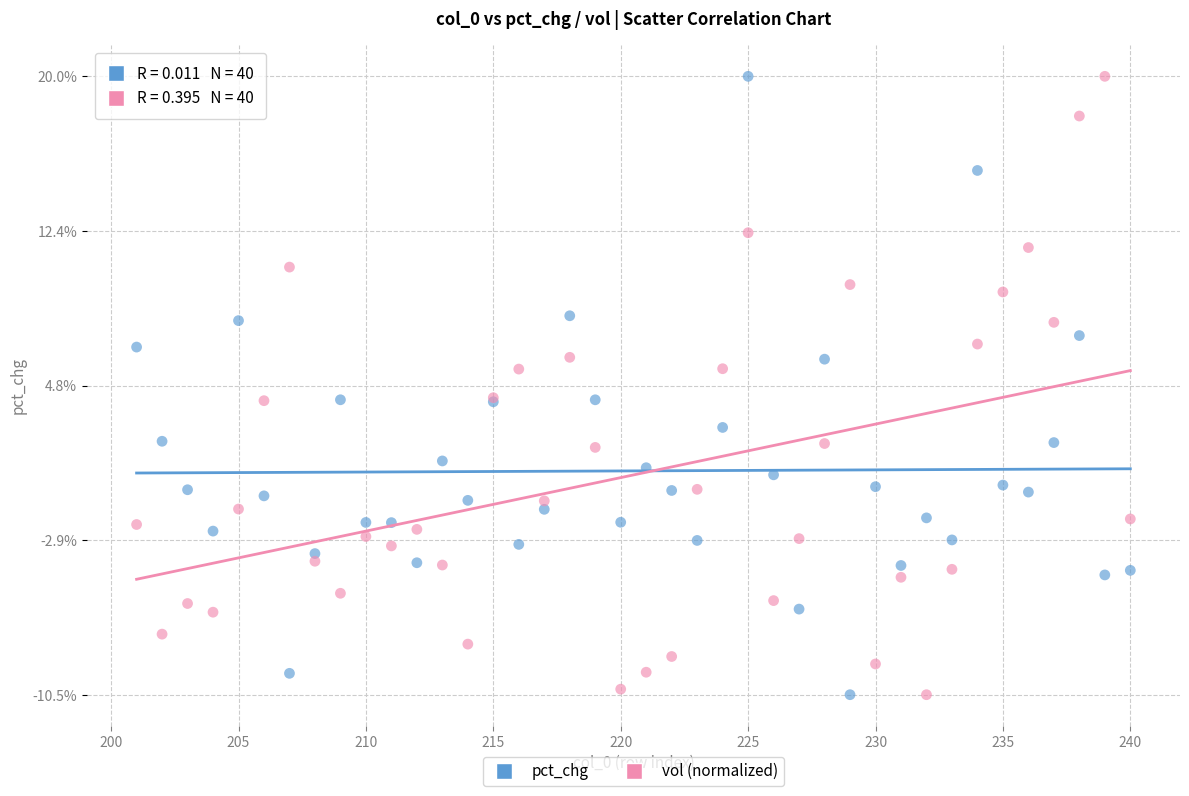

What is the X range (max minus min) for the scatter plot?

39.0